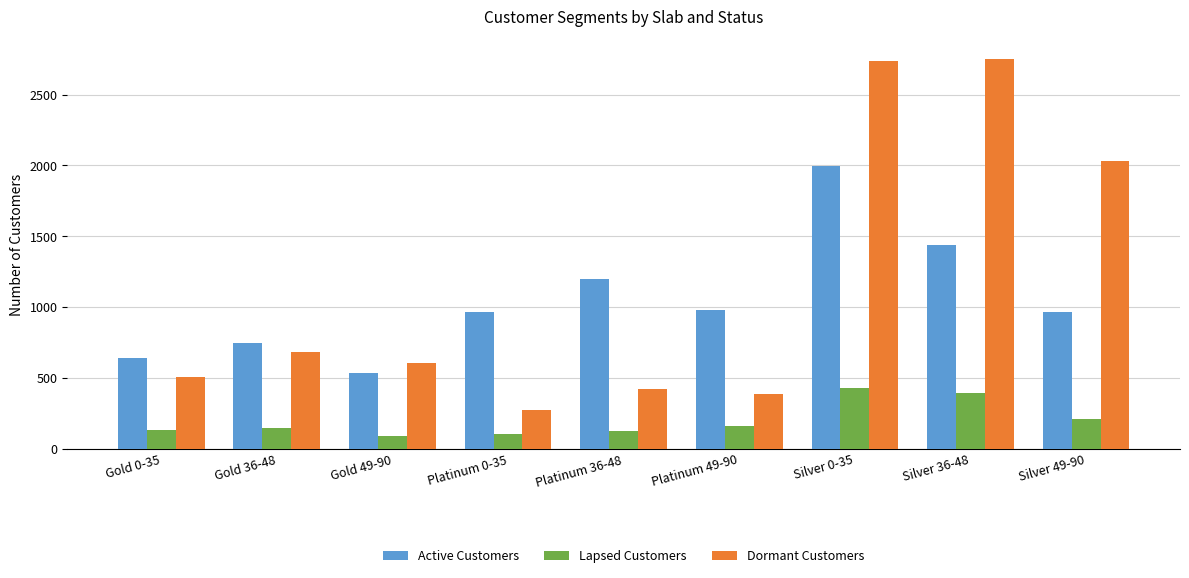

Is it true that Lapsed Customers equals 205 at Silver 36-48?

False